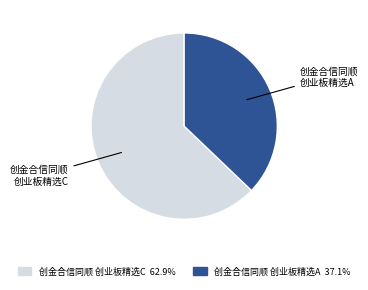

Is there a majority slice in this chart?

Yes